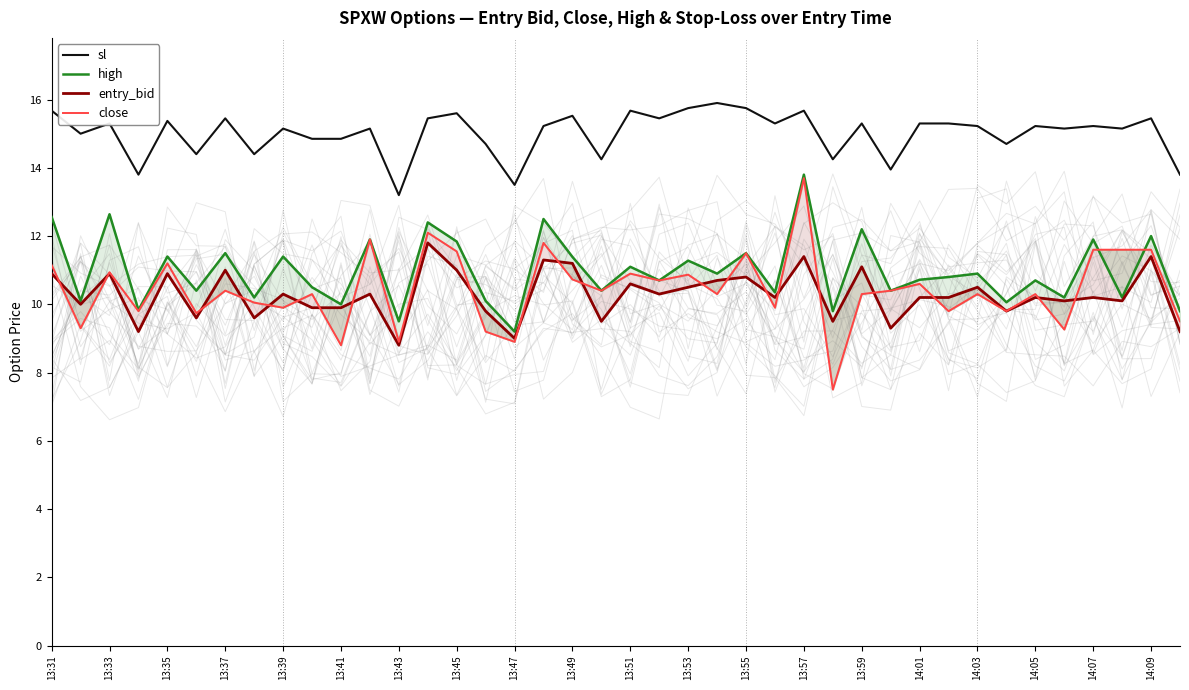

What value does the entry_bid series have at 14:07?

10.2